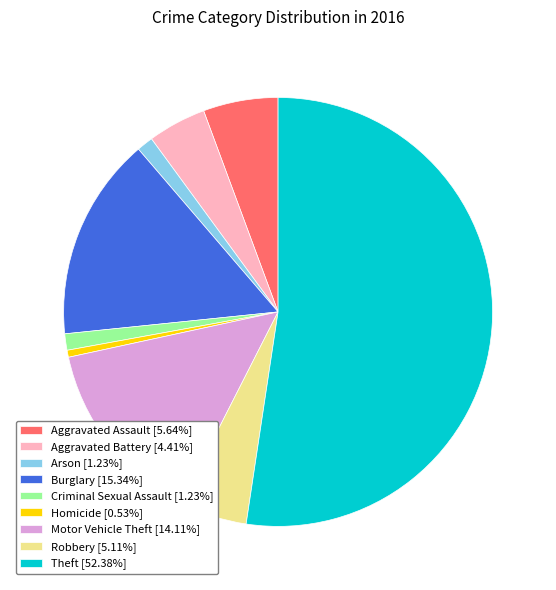

Is it true that Arson is 1% of the pie?

True